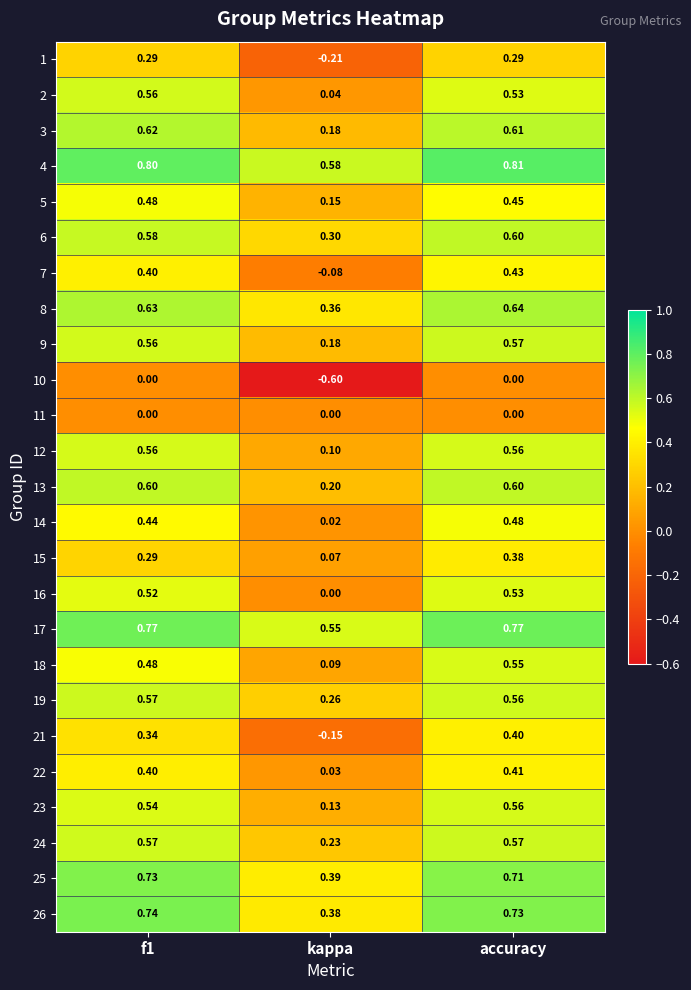

At which category is the sum across all series the highest?

accuracy